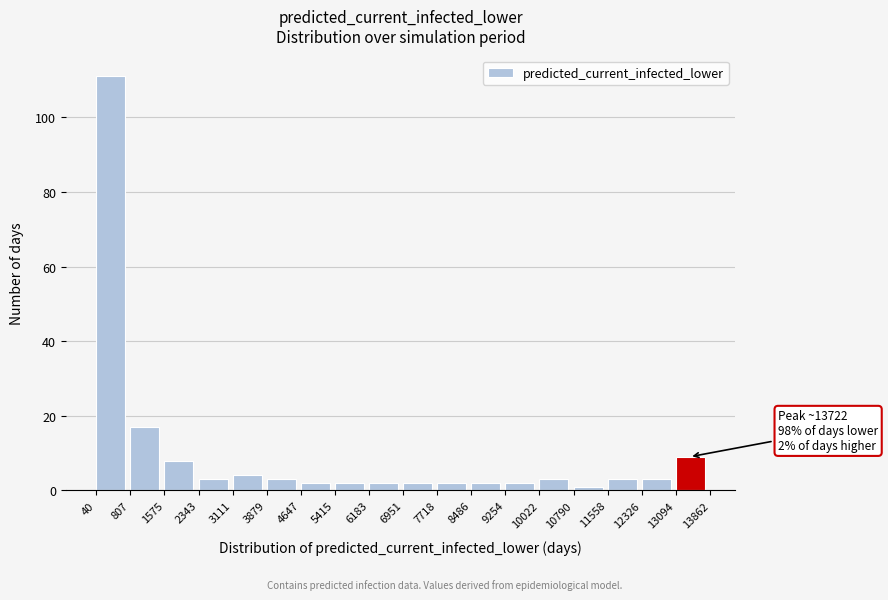

Which range on the x-axis has the tallest bar?

40 to 807